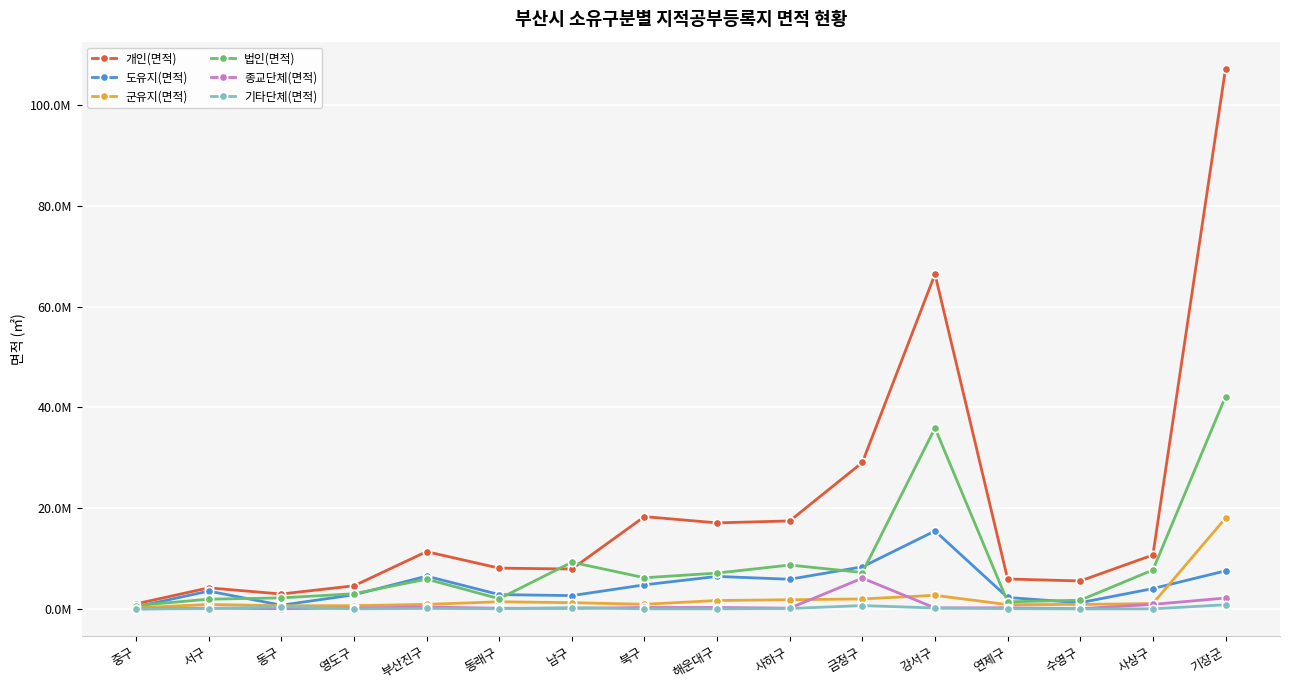

Is it true that 종교단체(면적) equals 2179455.4 at 기장군?

True